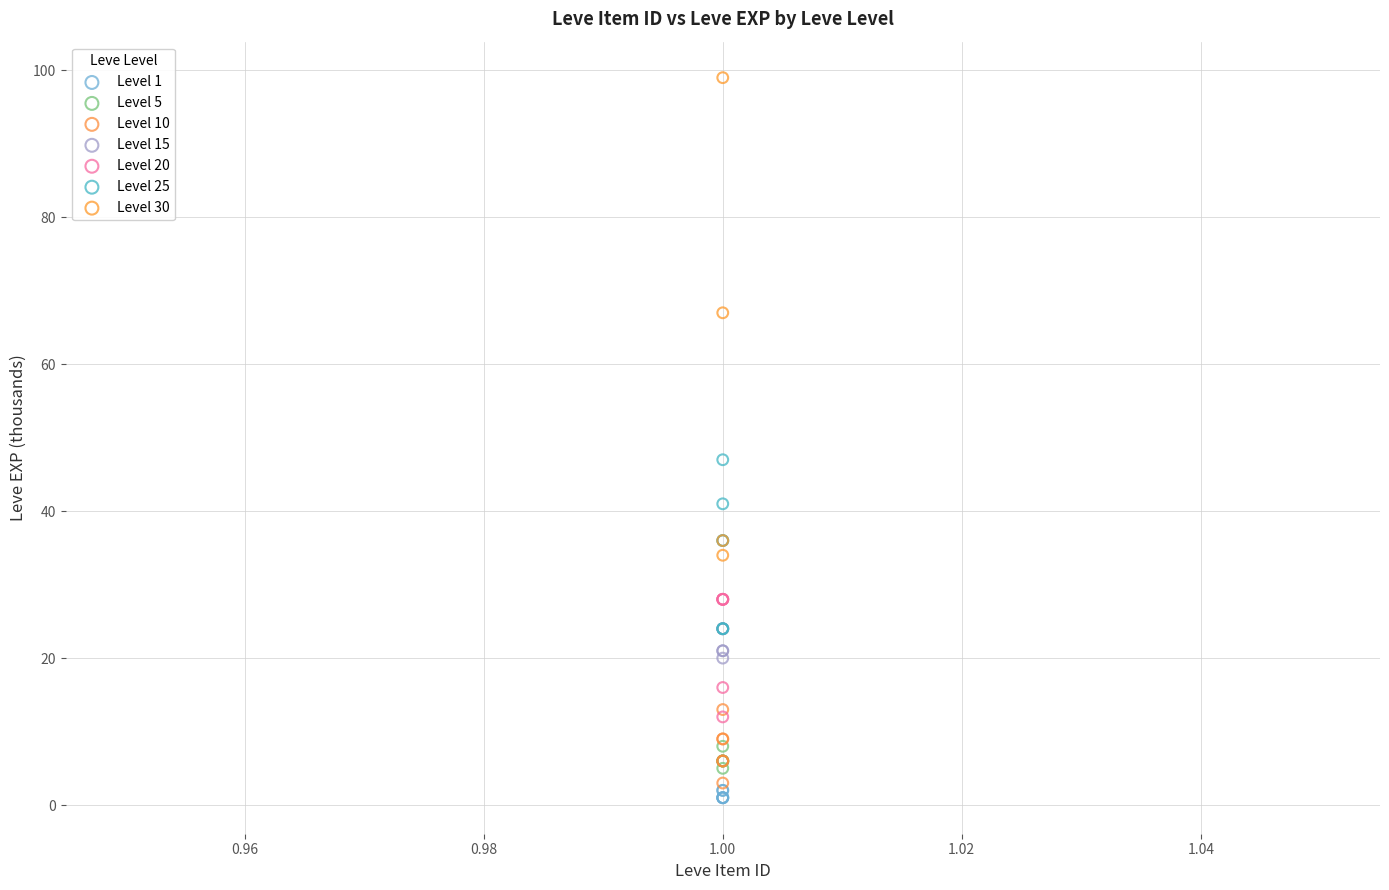

Which series contains the highest Y value?

Level 30